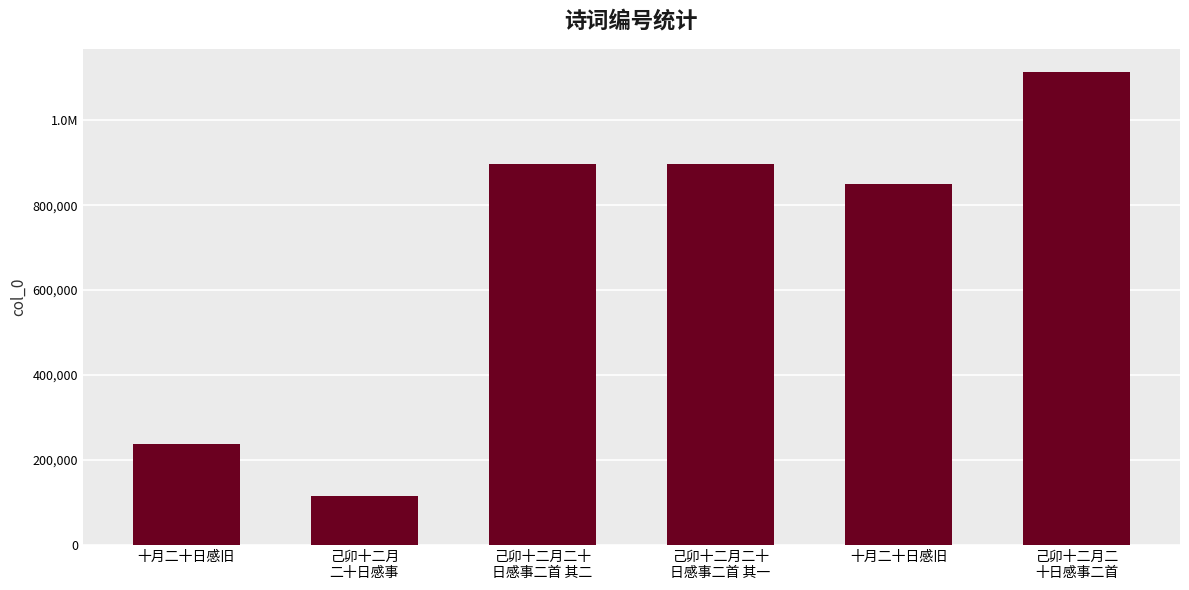

What is the difference between the maximum and minimum values?

996983